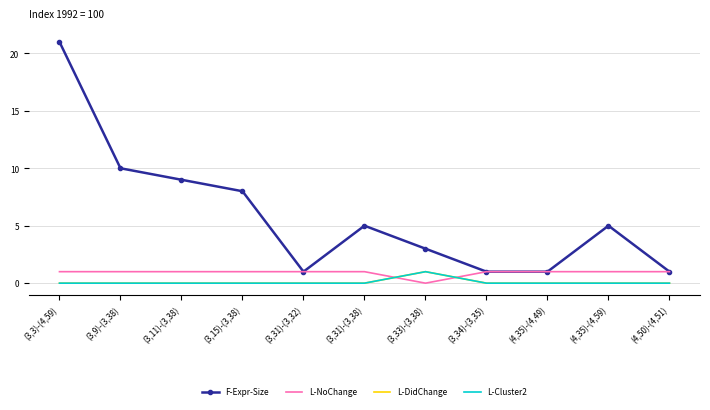

List the labels in order of L-DidChange value, smallest first.

(3,3)-(4,59), (3,9)-(3,38), (3,11)-(3,38), (3,15)-(3,38), (3,31)-(3,32), (3,31)-(3,38), (3,34)-(3,35), (4,35)-(4,49), (4,35)-(4,59), (4,50)-(4,51), (3,33)-(3,38)